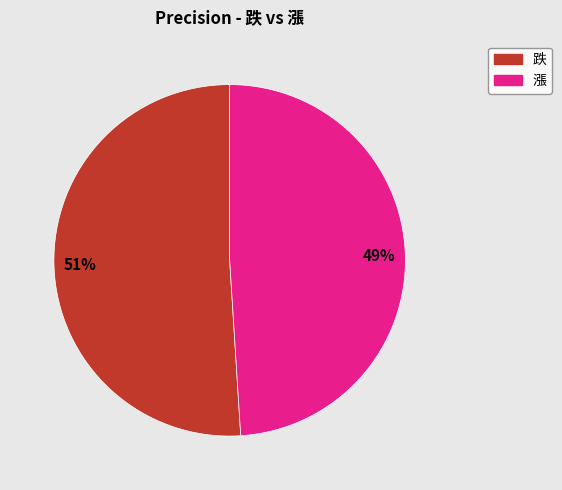

Which slice is the smallest?

漲